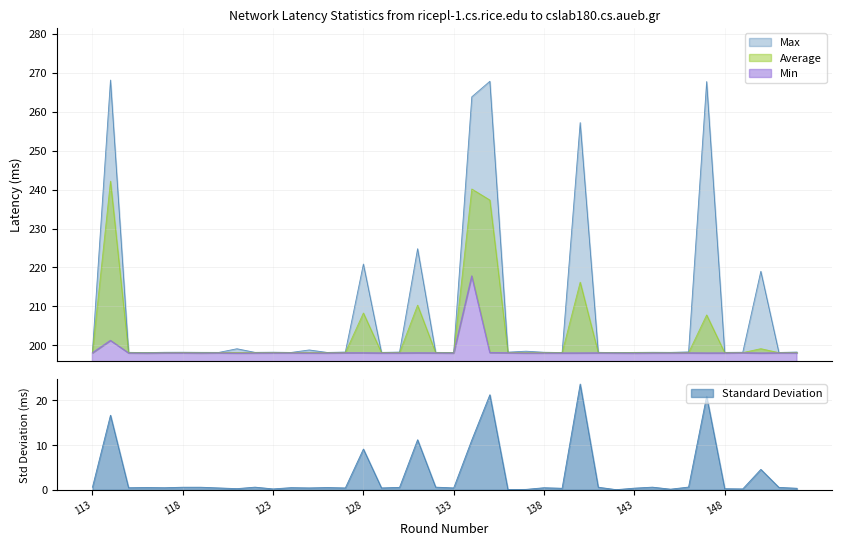

What is the sum of all Min values?

7945.4